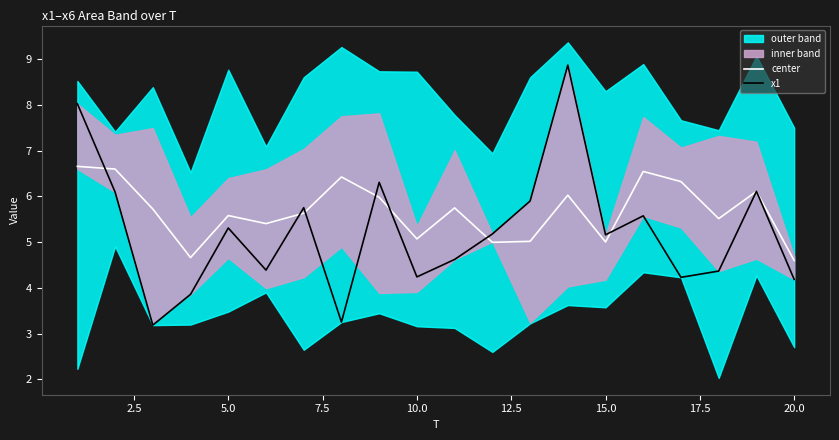

Does the chart display data point markers on the line(s)?

No